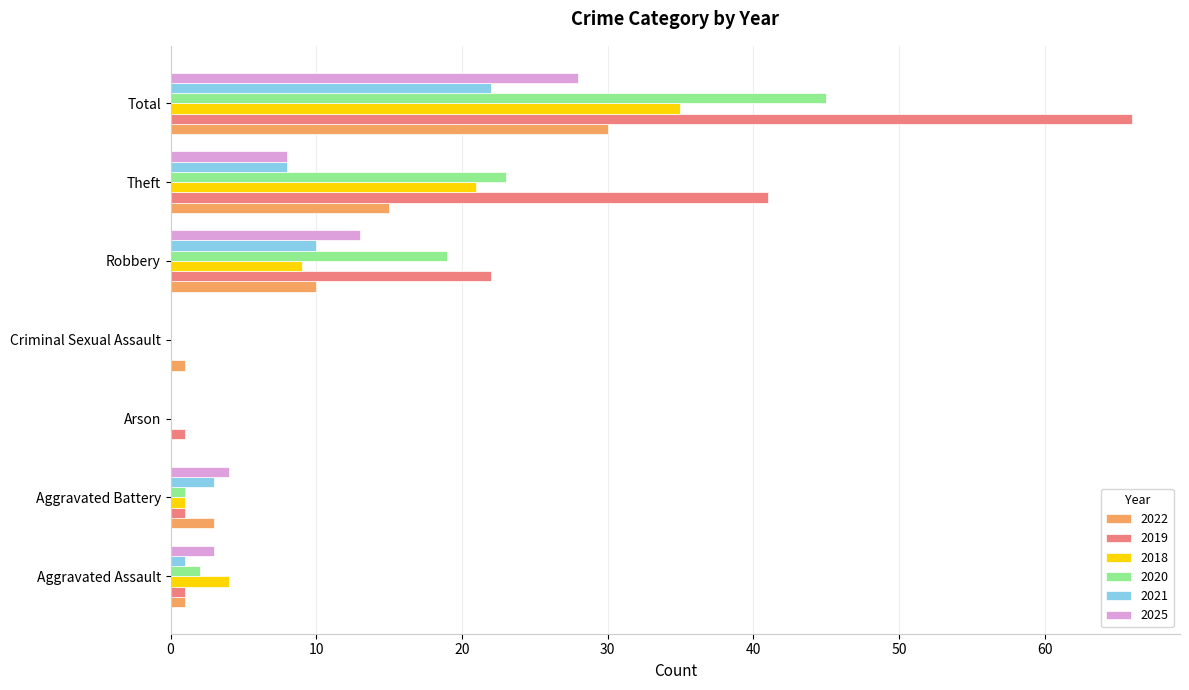

True or false: 2025 has a value of 2 at Theft.

False